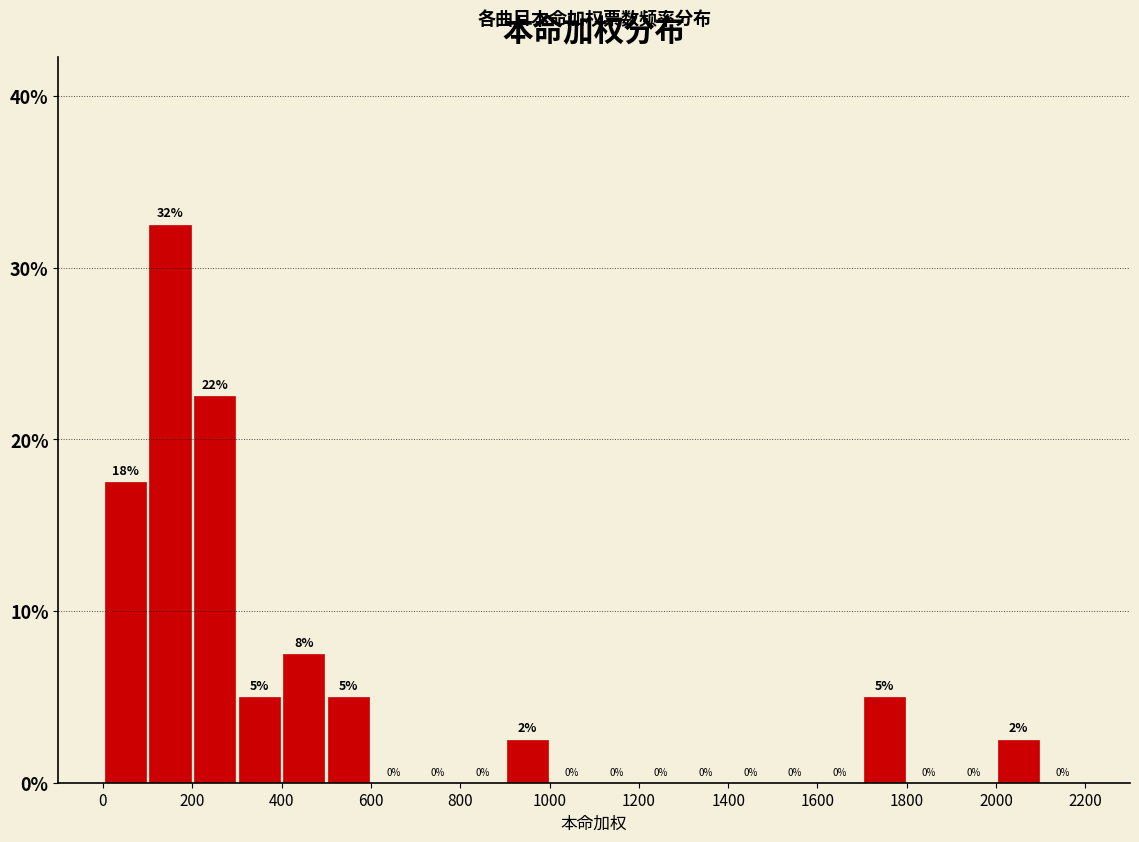

Which range on the x-axis has the tallest bar?

100 to 200